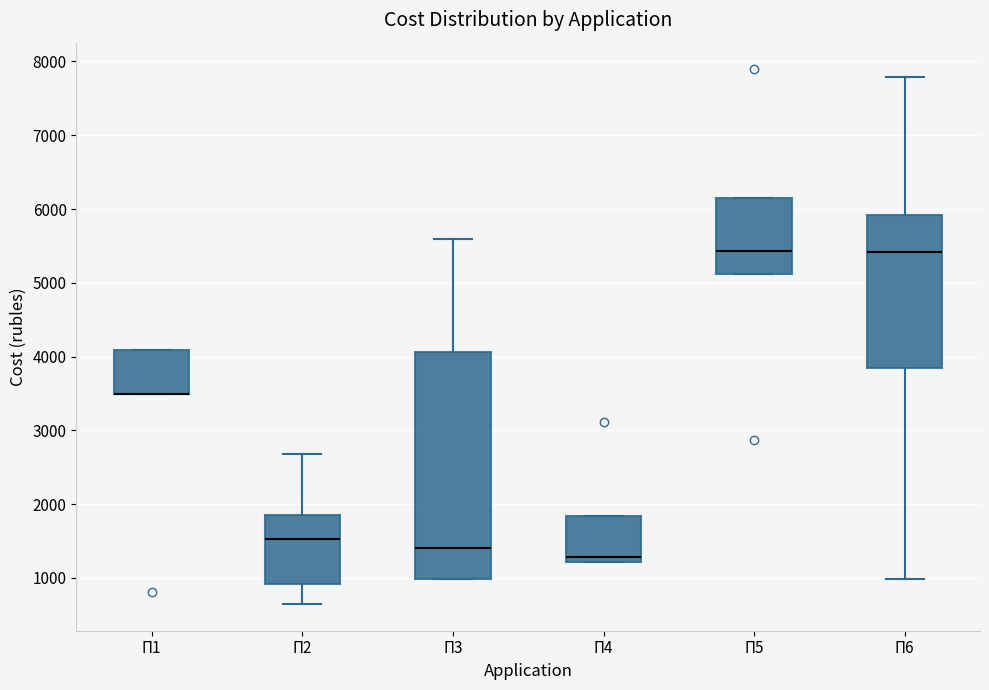

Reading left to right, transcribe this box plot: for each box, give where its median line is, the range the box spans, and where its two whiskers end, as read against the y-axis. The values are not printed on the chart, so give them approximately, as read against the axis.

П1: median 3500 (drawn on the box's lower edge), box 3500 to 4100, whiskers 3500 to 4100
П2: median 1500, box 900 to 1900, whiskers 600 to 2700
П3: median 1400, box 1000 to 4100, whiskers 1000 to 5600
П4: median 1300, box 1200 to 1800, whiskers 1200 to 1800
П5: median 5400, box 5100 to 6200, whiskers 5100 to 6200
П6: median 5400, box 3800 to 5900, whiskers 1000 to 7800